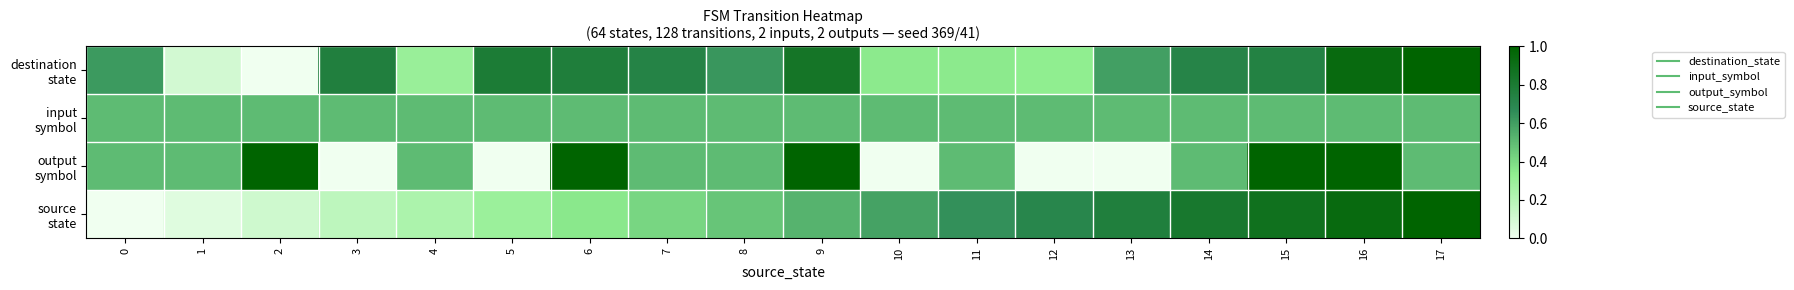

What is the spread (max minus min) of values at 12?

0.7